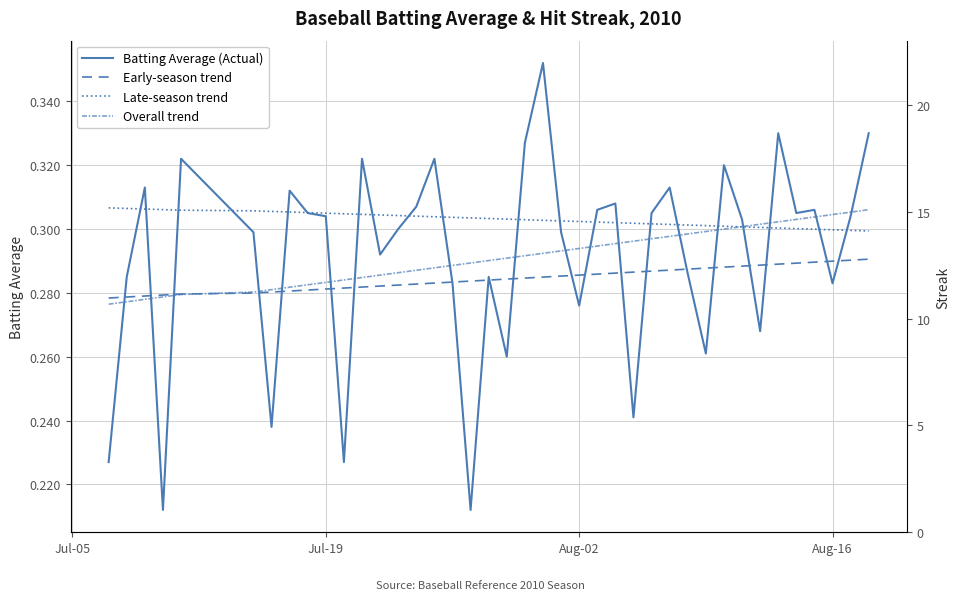

At which label does Overall trend reach its minimum?

Jul-05